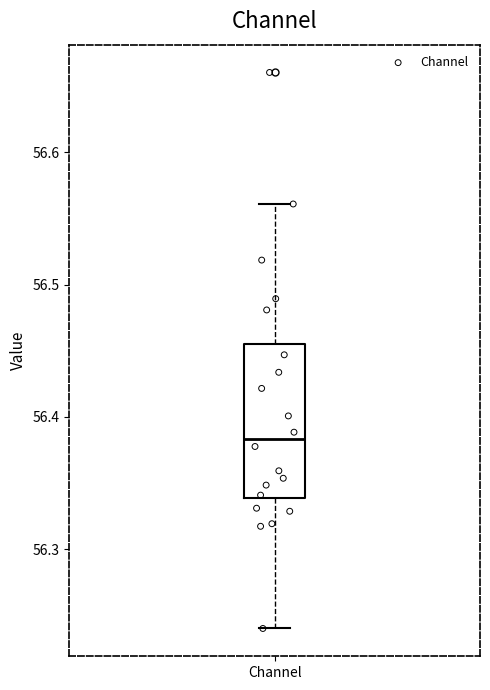

Transcribe this box plot: give where the median line is, the range the box spans, and where the two whiskers end, as read against the y-axis. The values are not printed on the chart, so give them approximately, as read against the axis.

median 56.38, box 56.34 to 56.46, whiskers 56.24 to 56.56